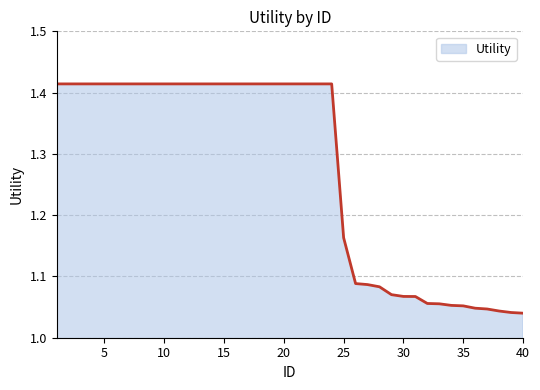

What is the value of the 29th point from the left?

1.1